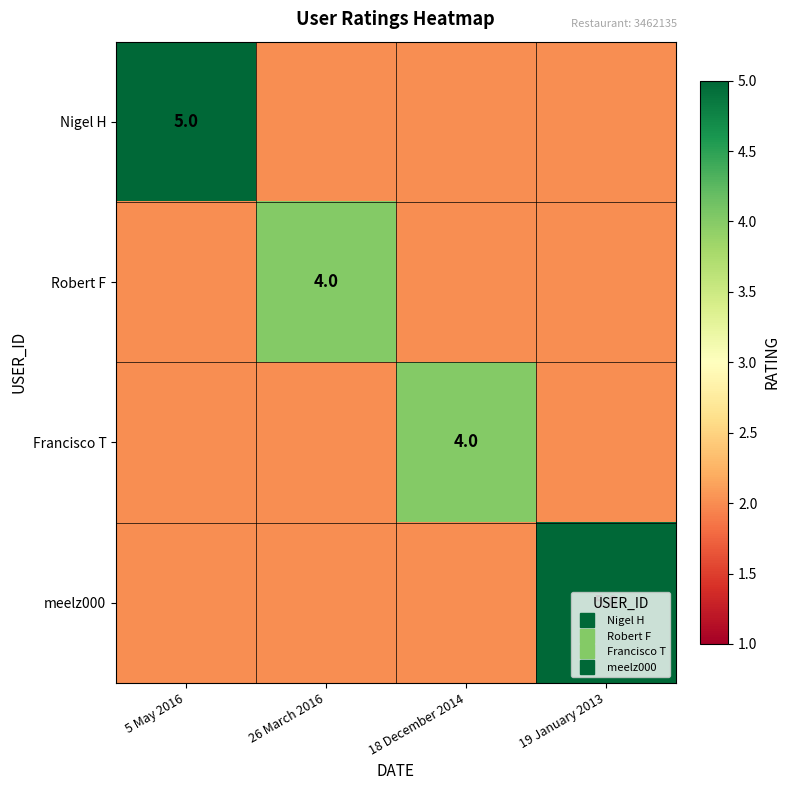

List the series in order of their peak value, lowest first.

Robert F, Francisco T, Nigel H, meelz000